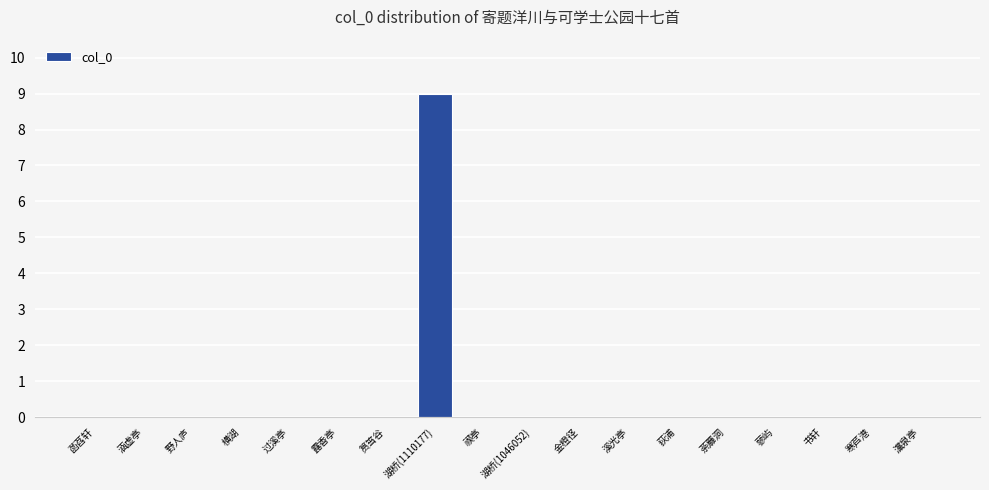

Is it true that the value at 荻浦 is 0.0?

True